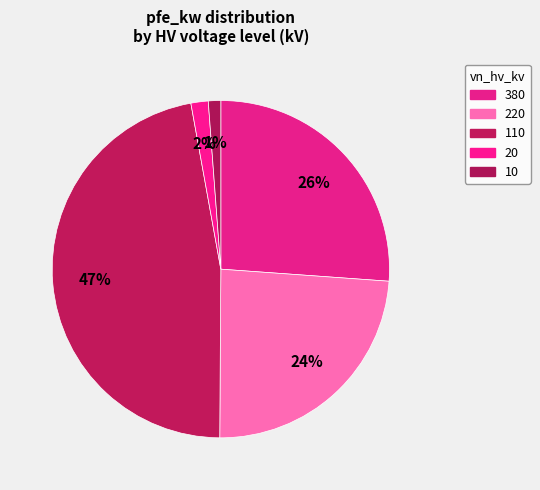

How many segments does this pie chart have?

5